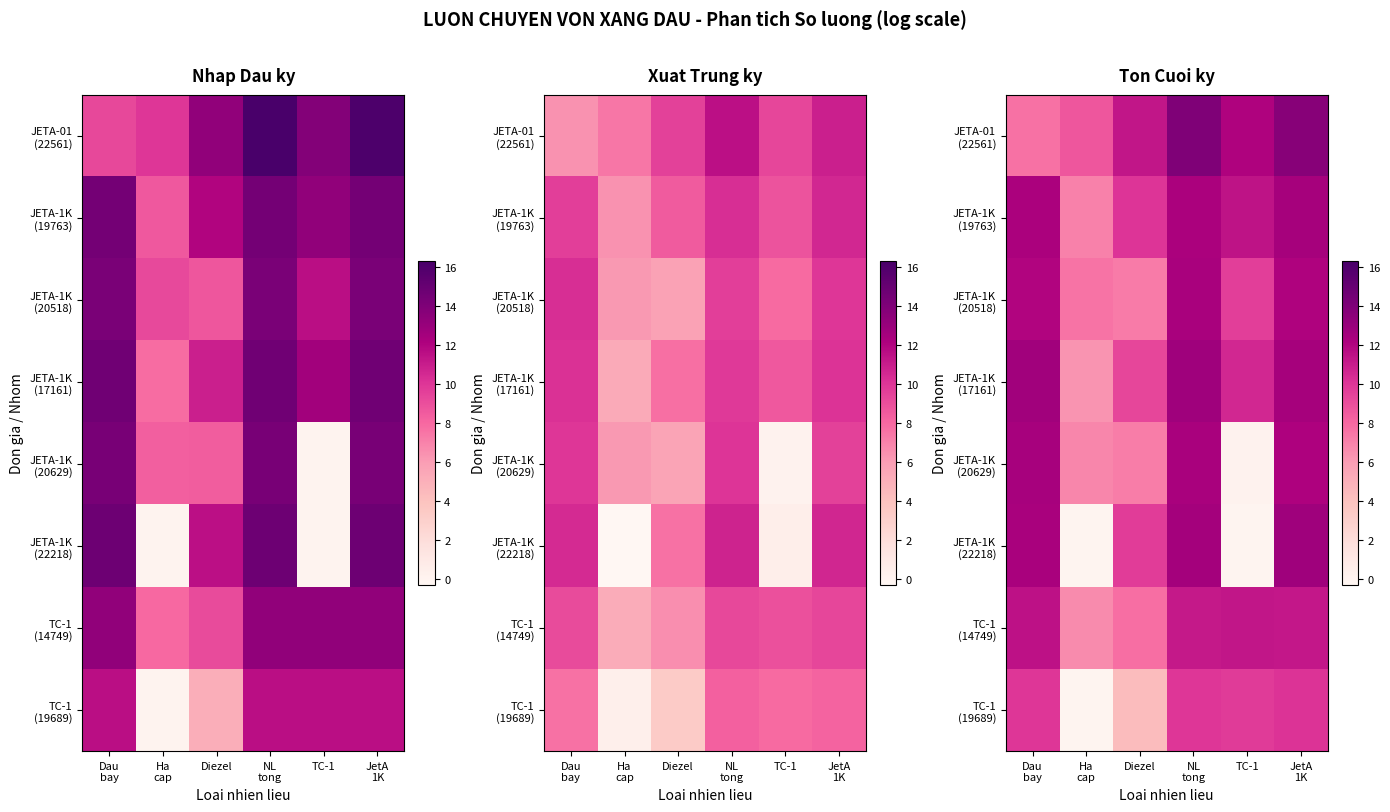

What is the maximum value for JETA-01 (22561)?

14.0